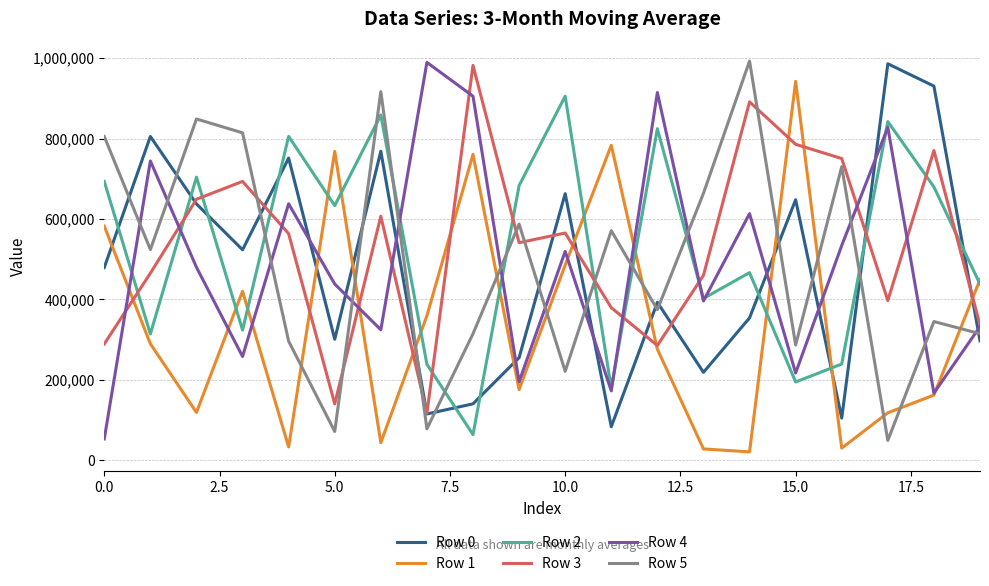

How many intersections are there between Row 0 and Row 4?

9